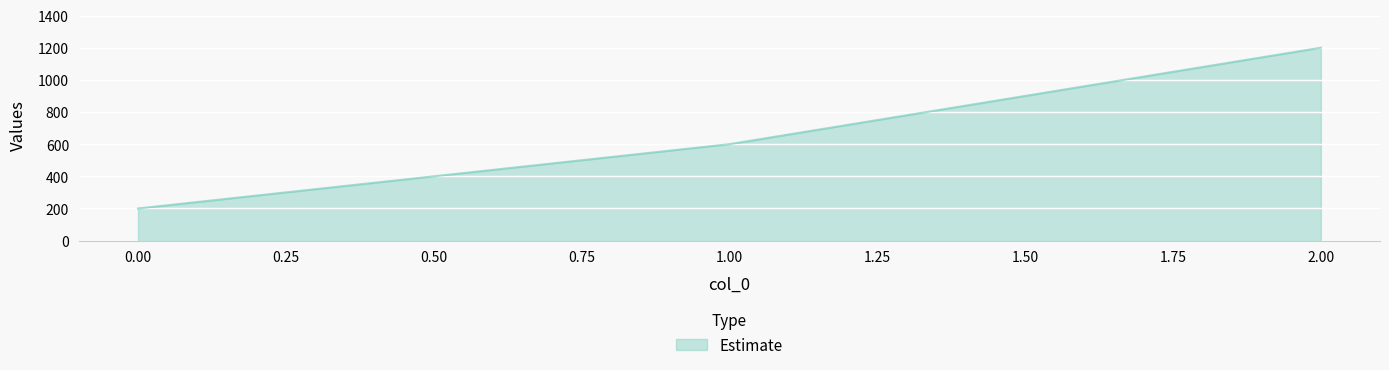

At which category does the chart reach its peak across all series?

2.00